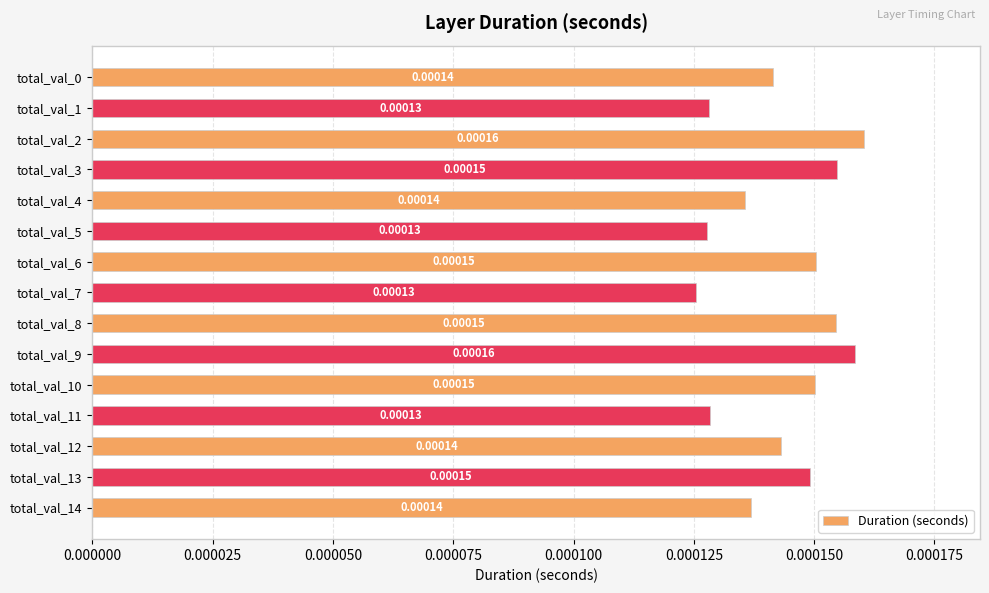

How many categories are shown in the chart?

15